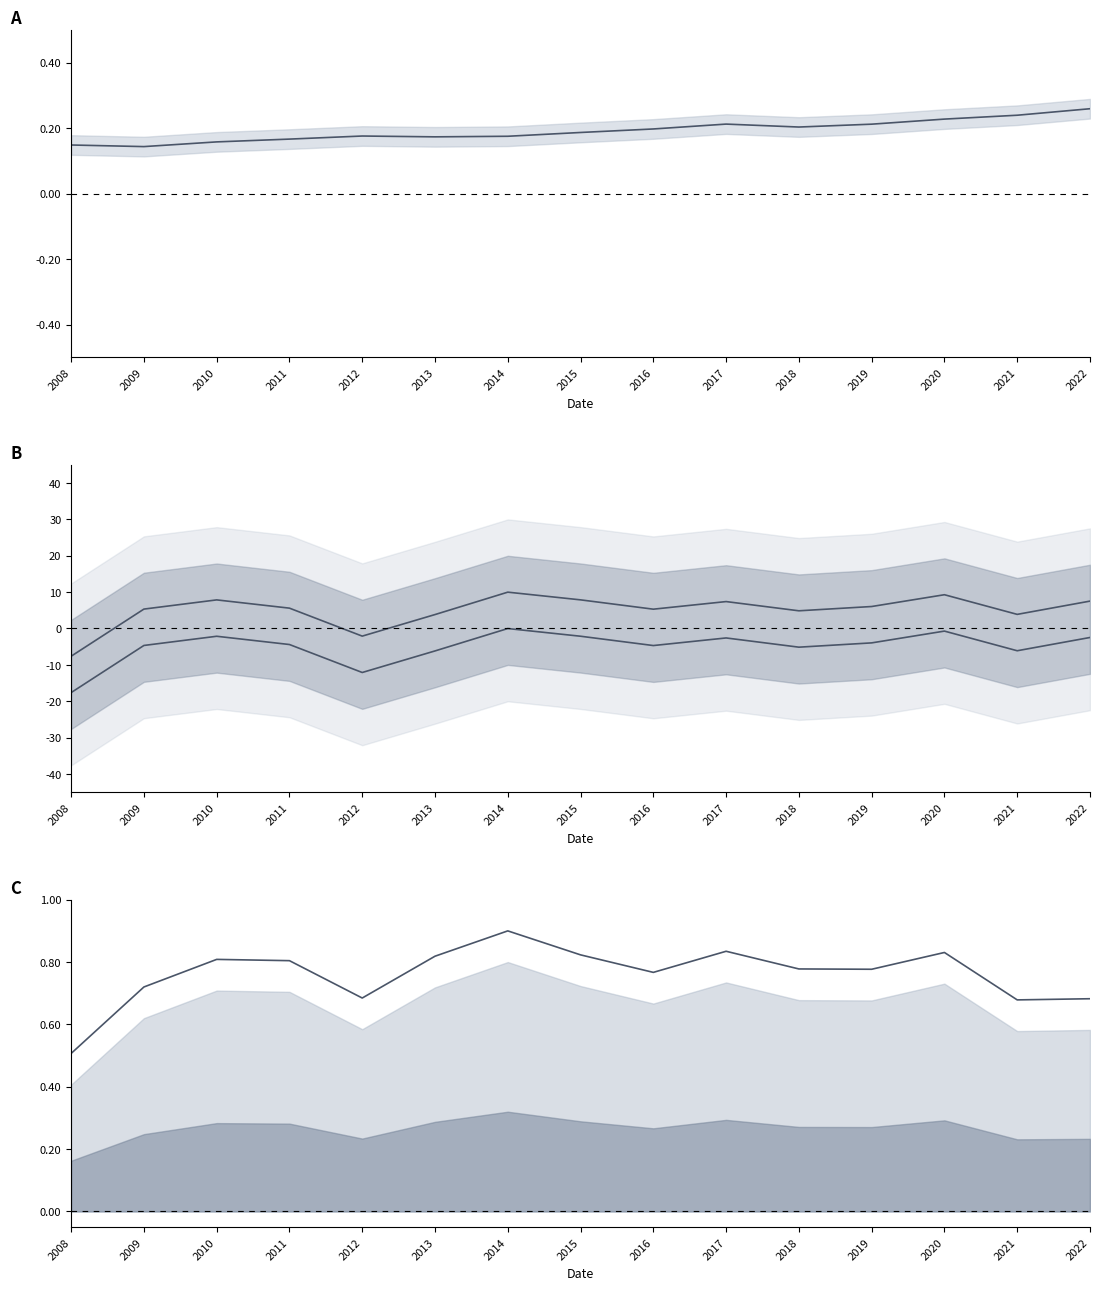

What is the spread (max minus min) of values at 2022?

10.0